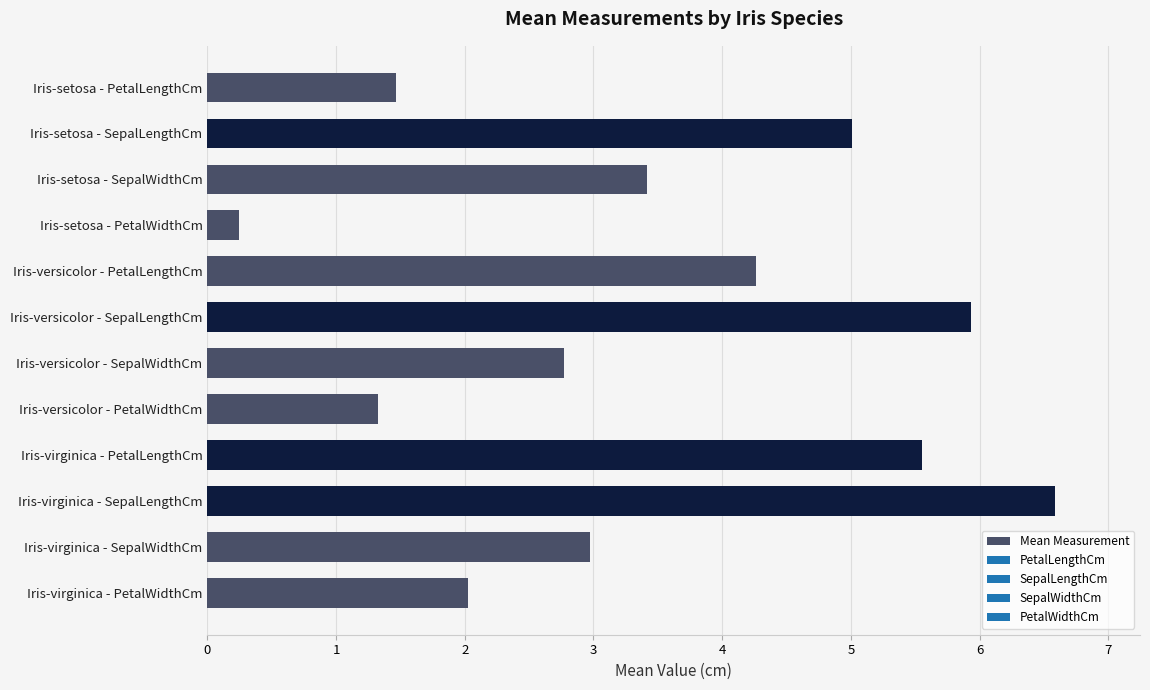

Does the chart contain stacked bars?

No